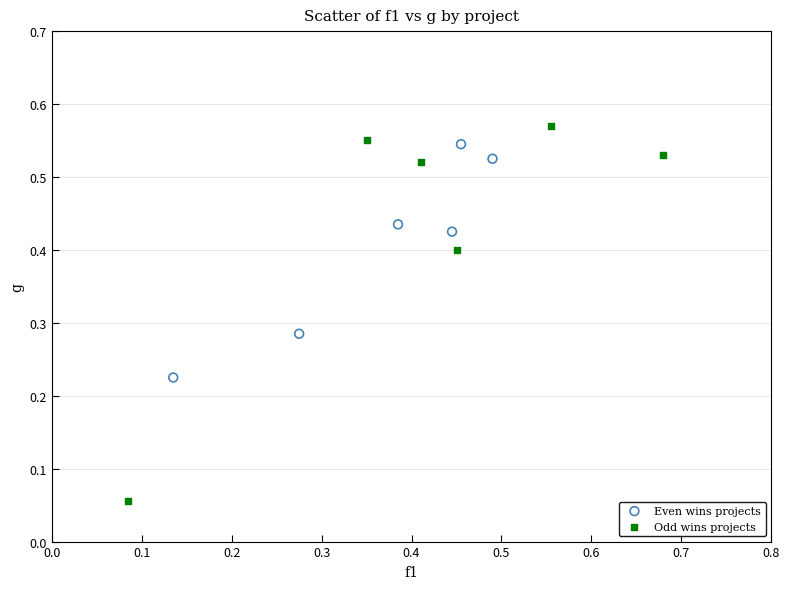

Which series contains the highest Y value?

Odd wins projects